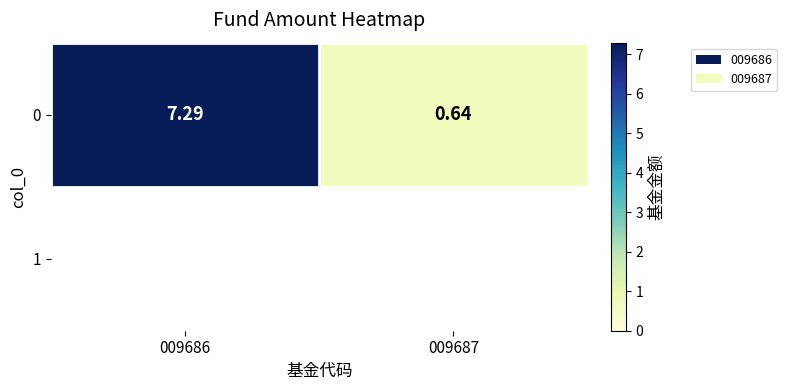

What is the average value?

4.0